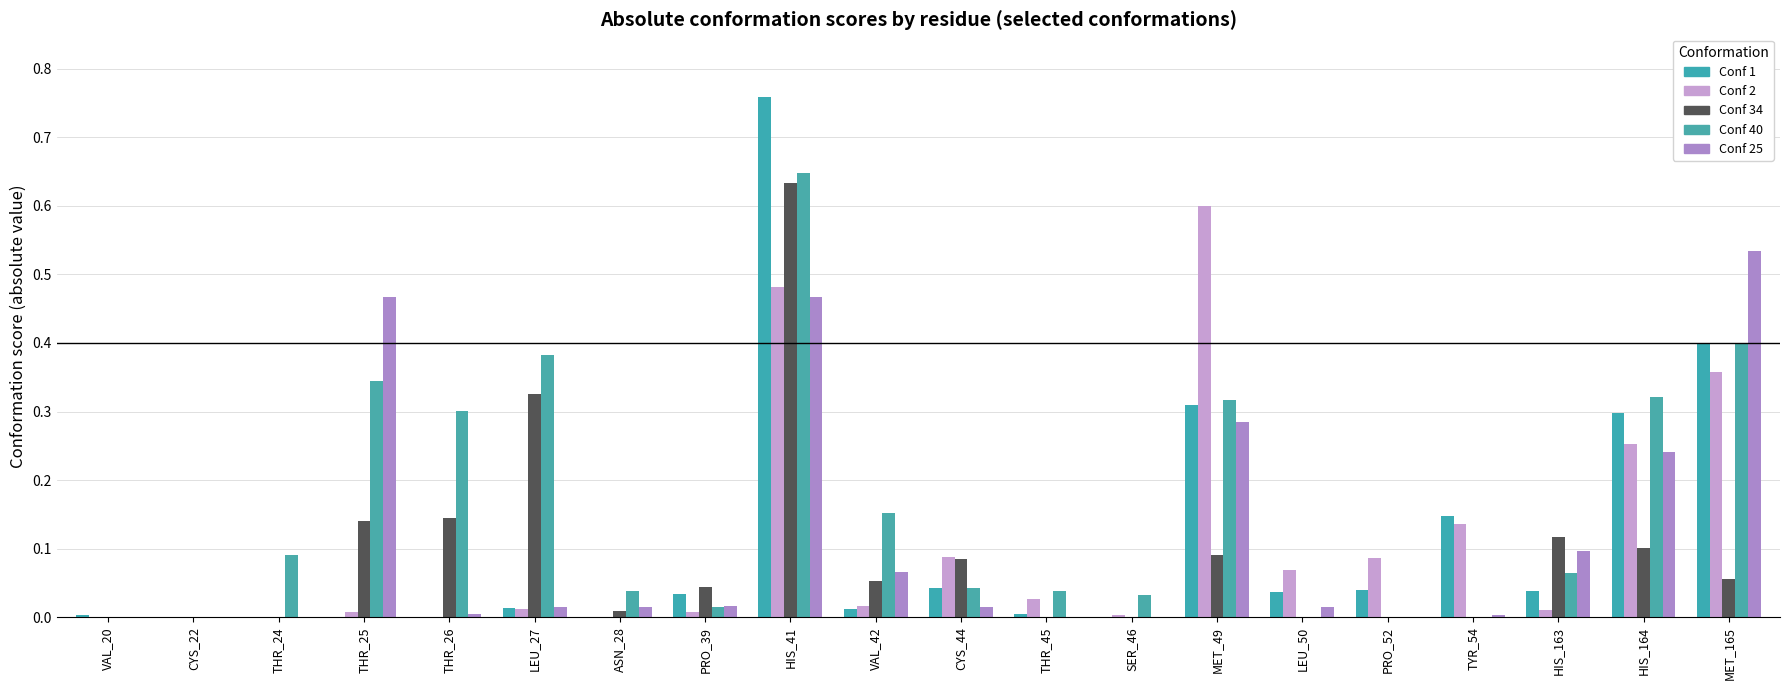

Reading left to right, extract all data points from this chart.

Conf 1: 0.0	0.0	0.0	0.0	0.0	0.0	0.0	0.0	0.8	0.0	0.0	0.0	0.0	0.3	0.0	0.0	0.1	0.0	0.3	0.4
Conf 2: 0.0	0.0	0.0	0.0	0.0	0.0	0.0	0.0	0.5	0.0	0.1	0.0	0.0	0.6	0.1	0.1	0.1	0.0	0.3	0.4
Conf 34: 0.0	0.0	0.0	0.1	0.1	0.3	0.0	0.0	0.6	0.1	0.1	0.0	0.0	0.1	0.0	0.0	0.0	0.1	0.1	0.1
Conf 40: 0.0	0.0	0.1	0.3	0.3	0.4	0.0	0.0	0.6	0.2	0.0	0.0	0.0	0.3	0.0	0.0	0.0	0.1	0.3	0.4
Conf 25: 0.0	0.0	0.0	0.5	0.0	0.0	0.0	0.0	0.5	0.1	0.0	0.0	0.0	0.3	0.0	0.0	0.0	0.1	0.2	0.5